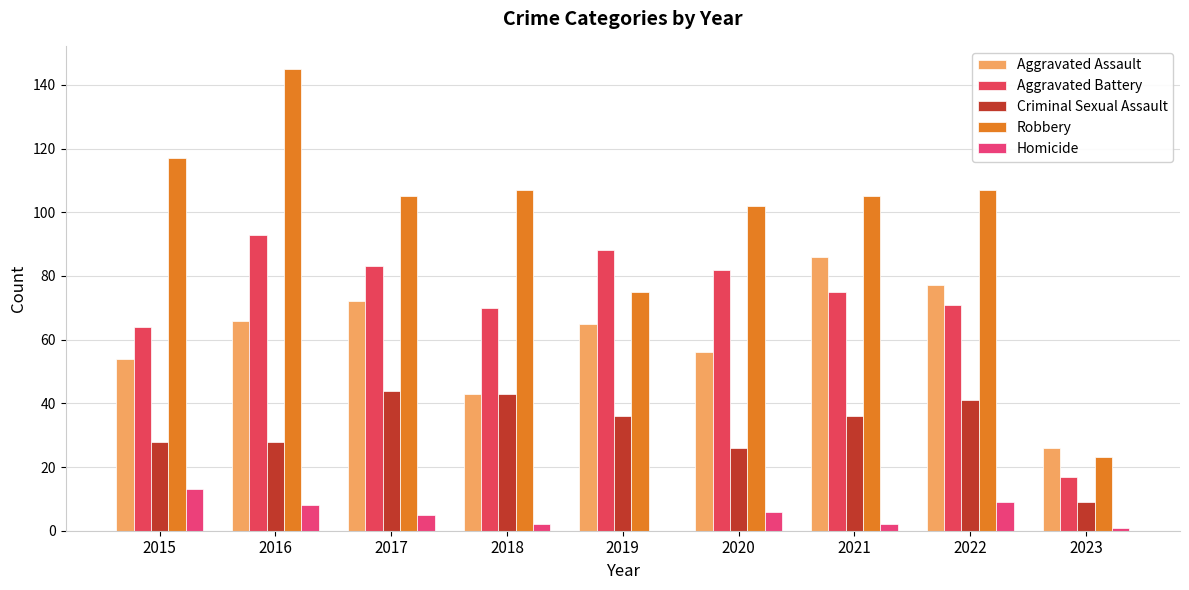

What is the lowest value of the Aggravated Battery series?

17